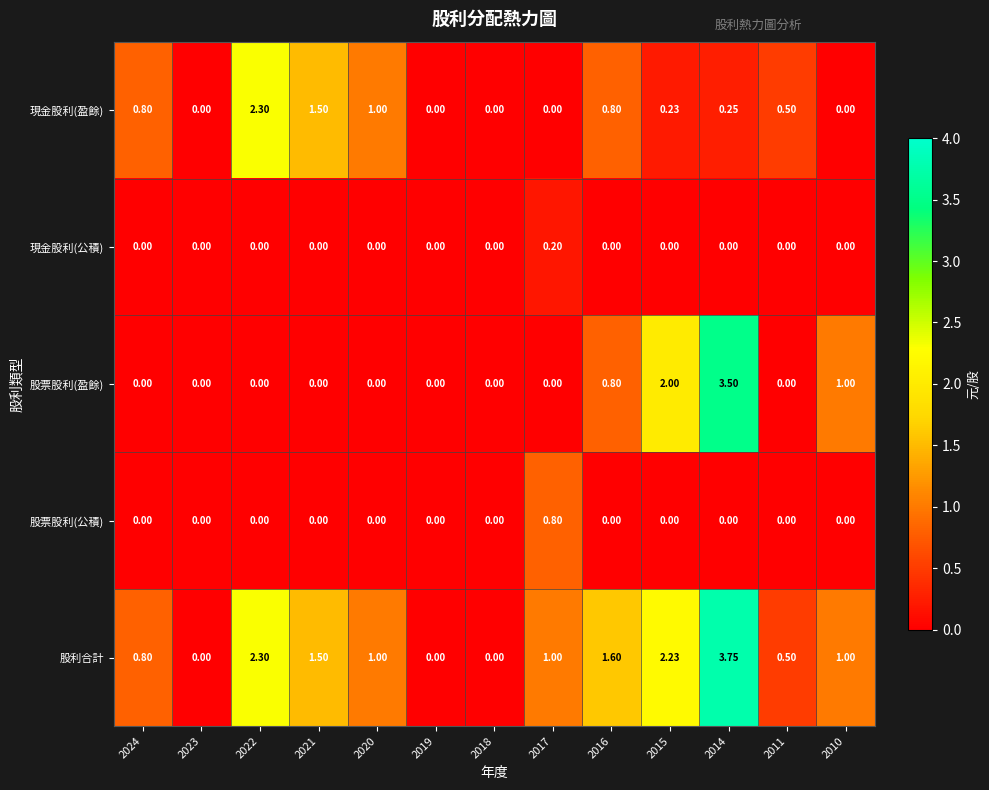

Which series has the largest total across all categories?

股利合計